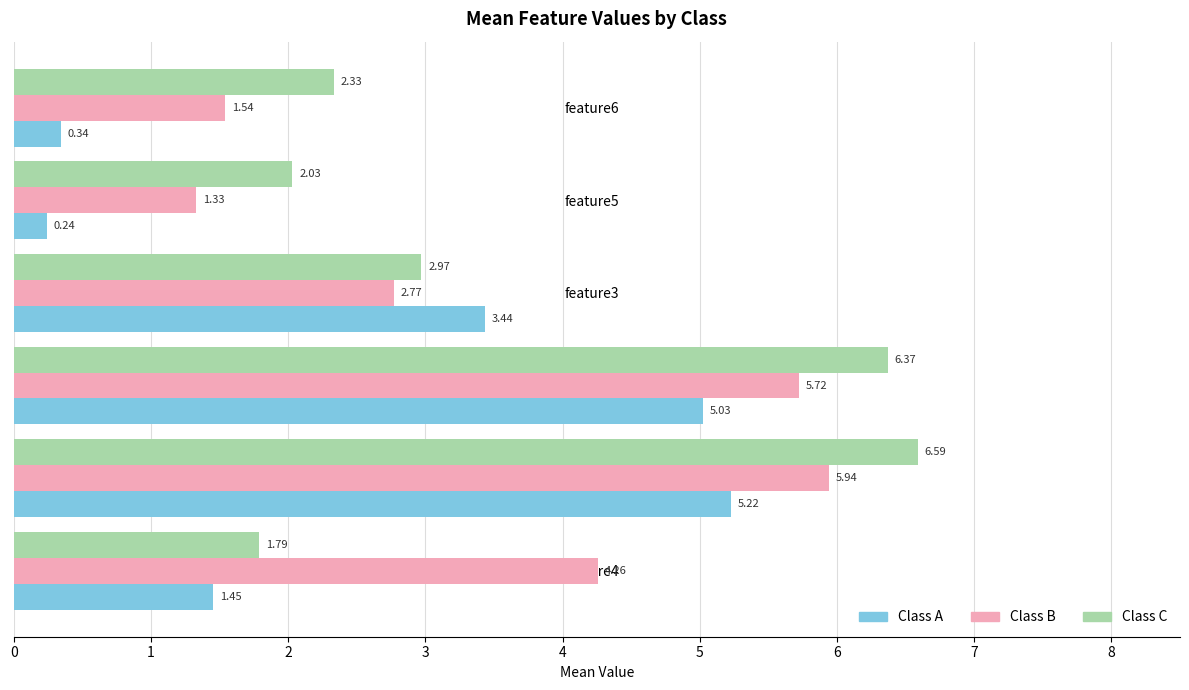

What is the total value across all series at feature3?

9.2